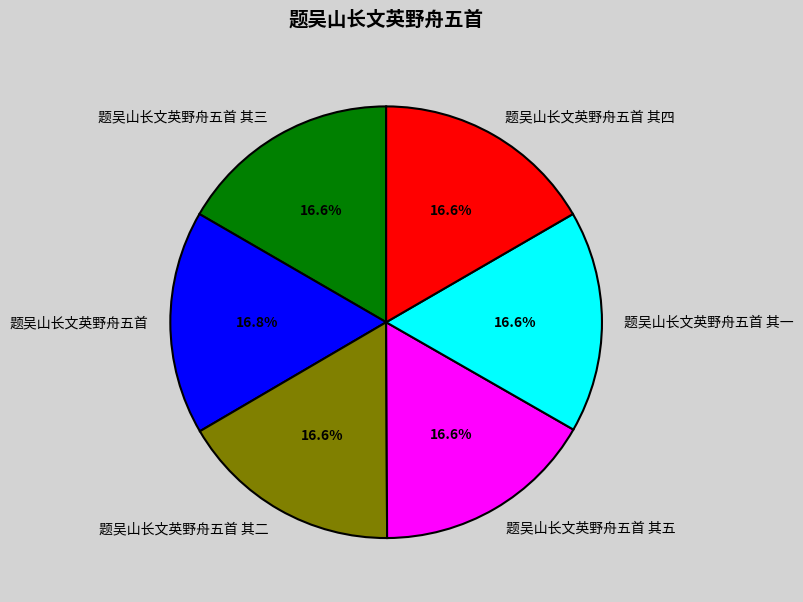

What percentage is NOT represented by 题吴山长文英野舟五首 其三?

83.4%